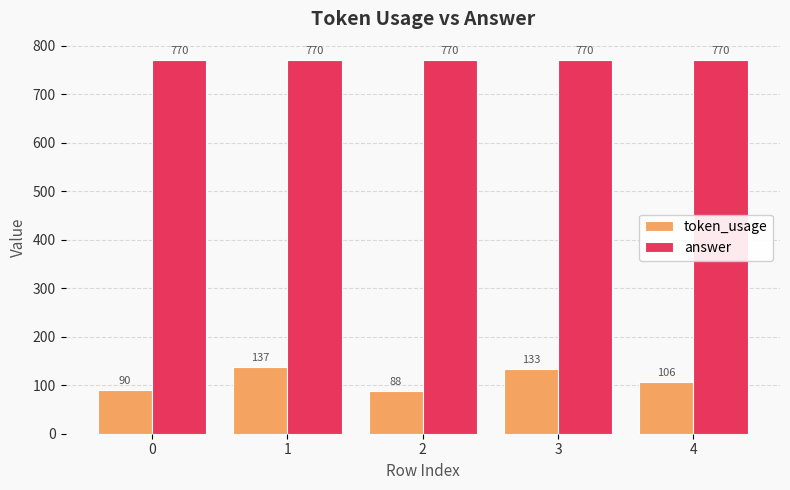

The token_usage series shows 137 at 1. True or false?

True